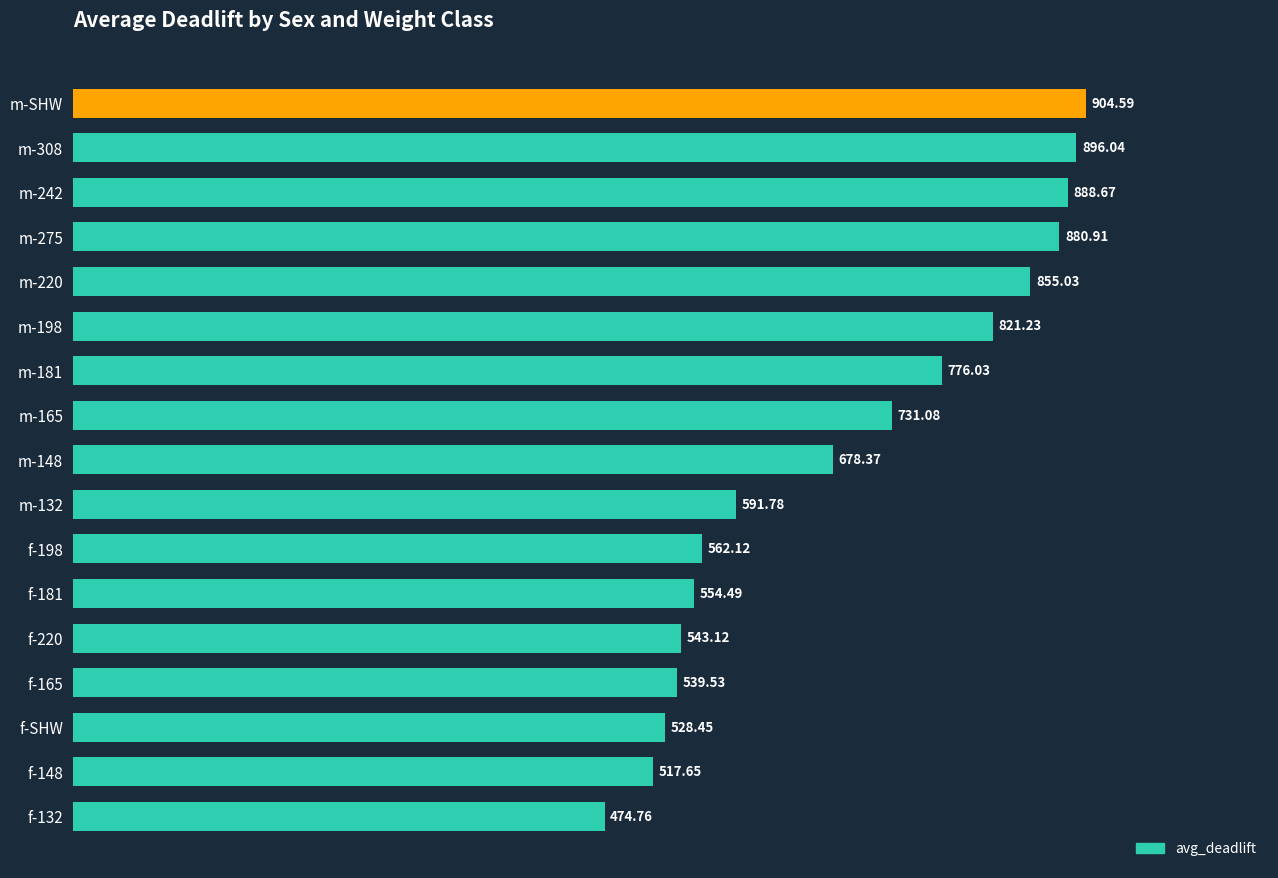

At which category does the chart reach its peak across all series?

m-SHW